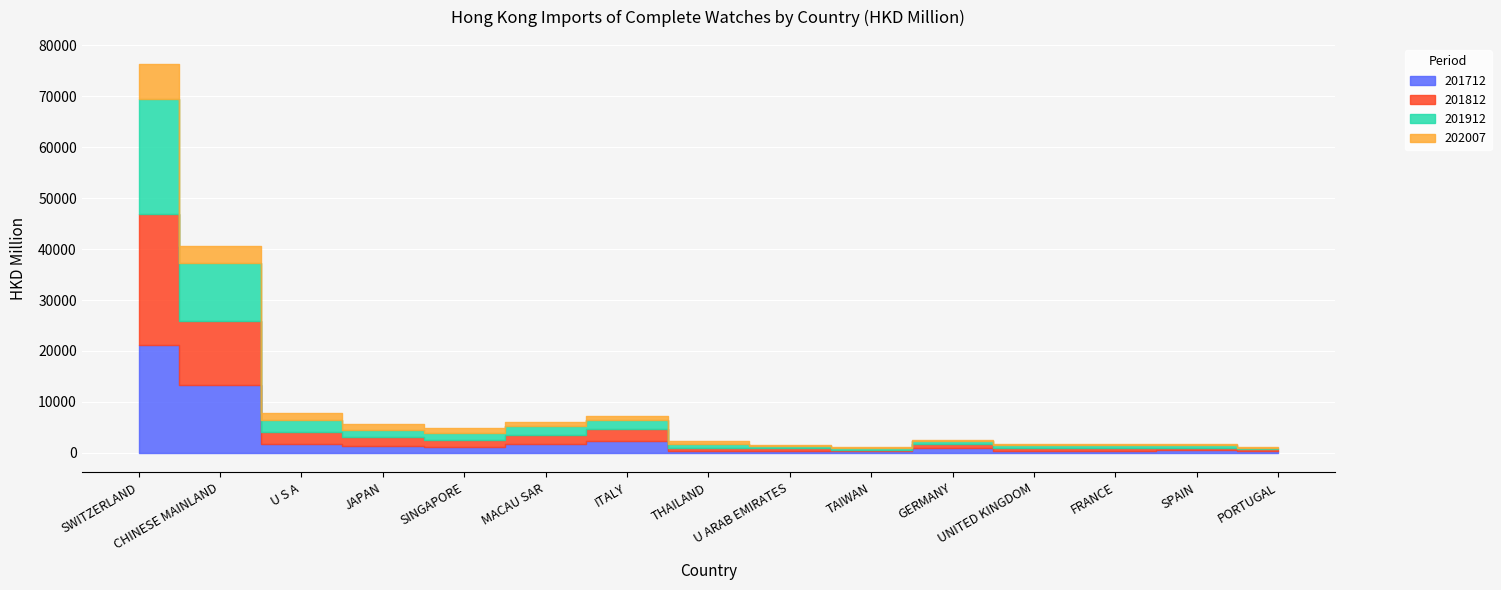

The value of 201912 at SWITZERLAND is 22557.3. True or false?

True